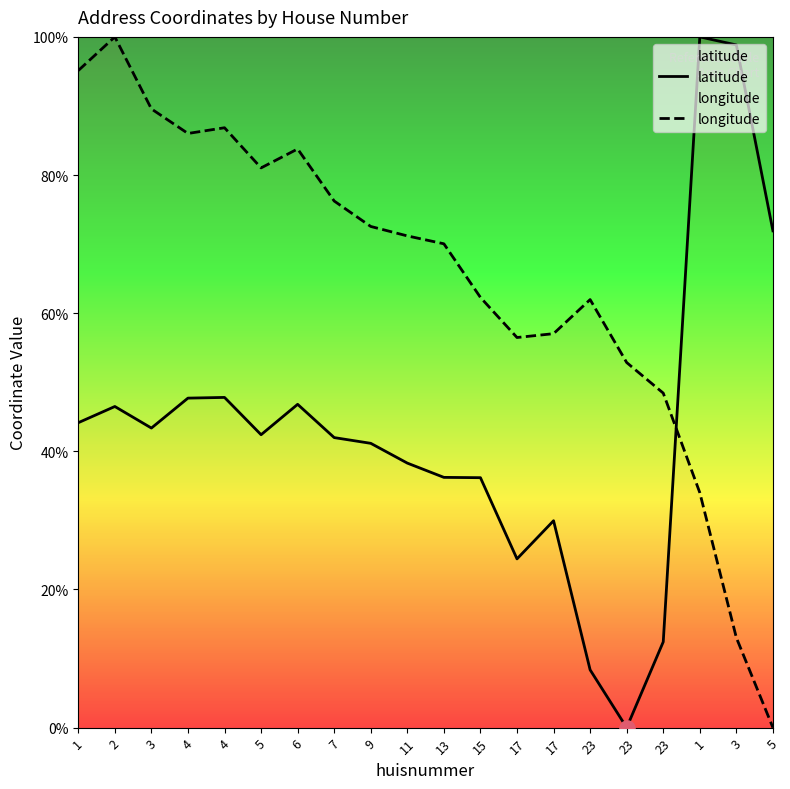

Is the value of latitude at 13 greater than the value of longitude at 13?

No